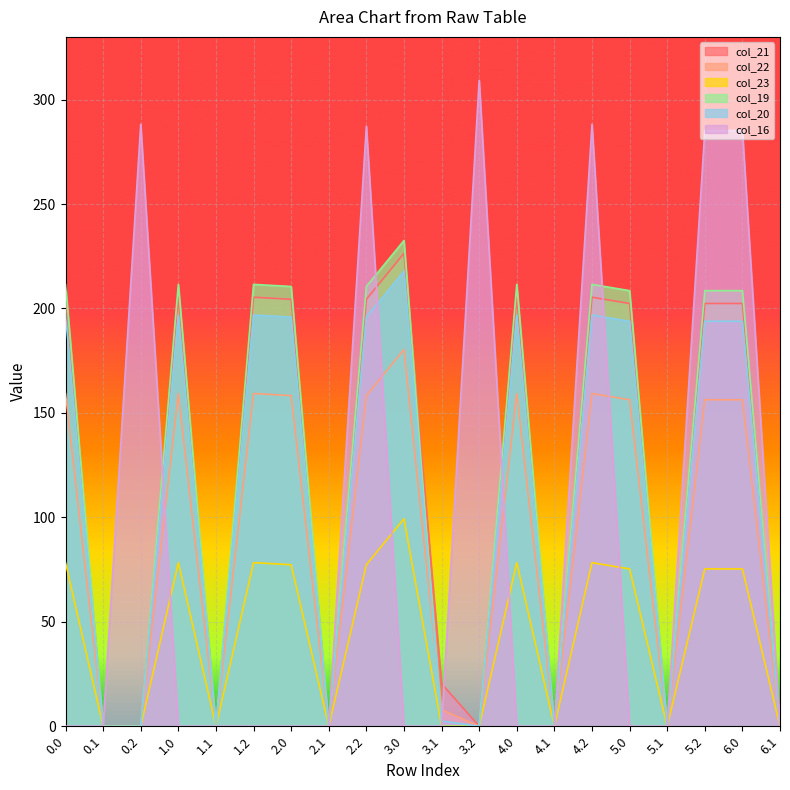

At which category does col_16 reach its first local peak?

0.2